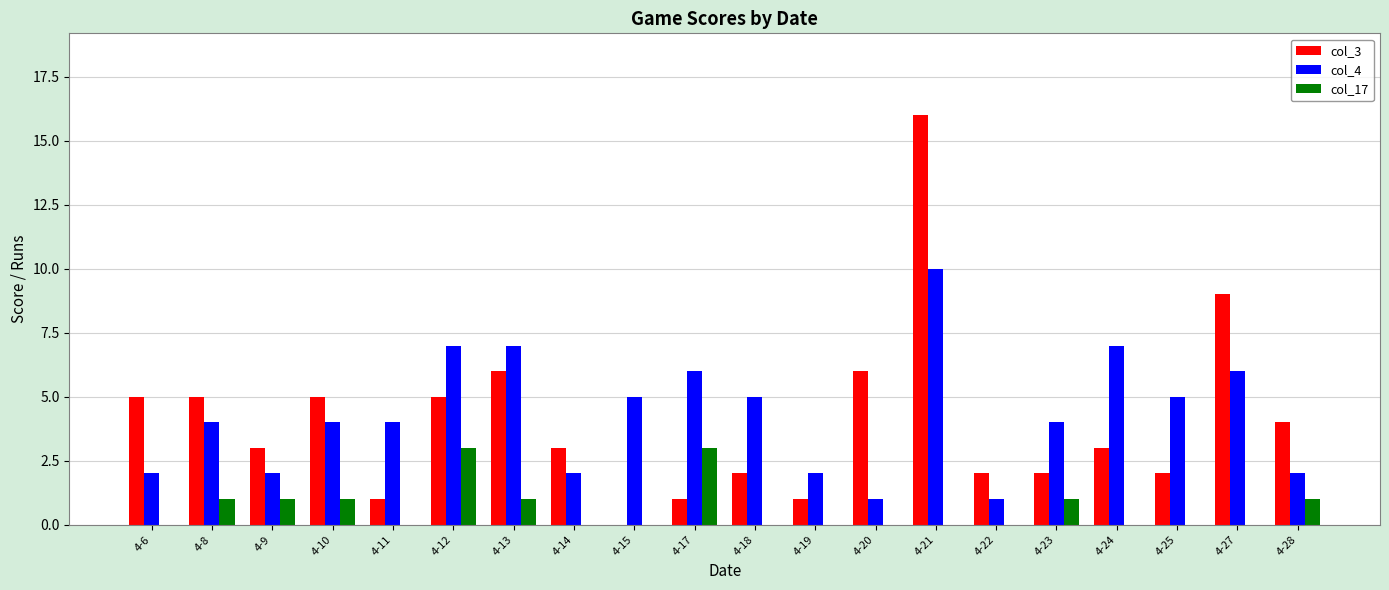

Read the col_4 value at 4-11.

4